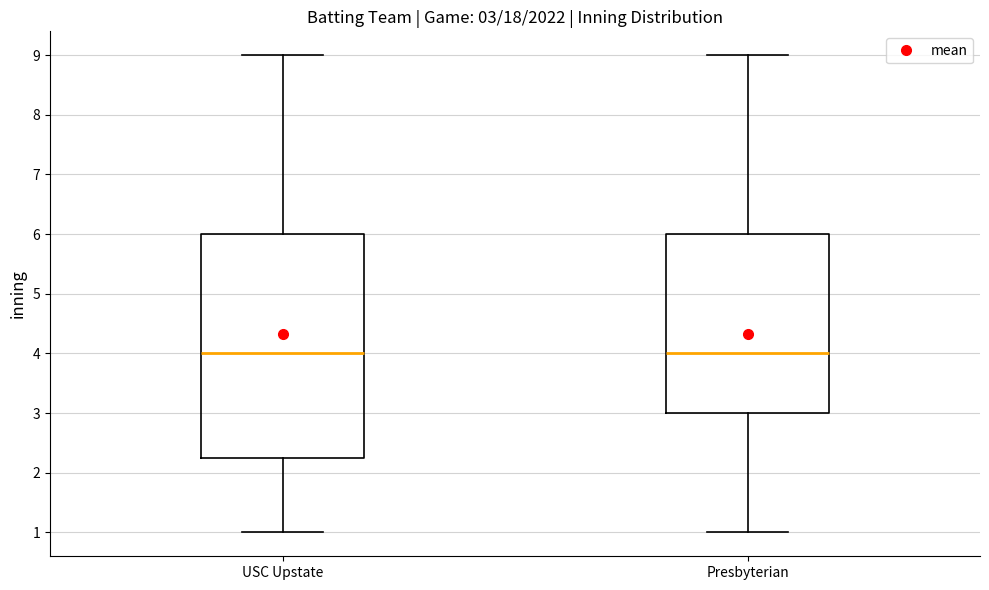

Comparing the boxes themselves (not the whiskers), which one is the tallest?

USC Upstate